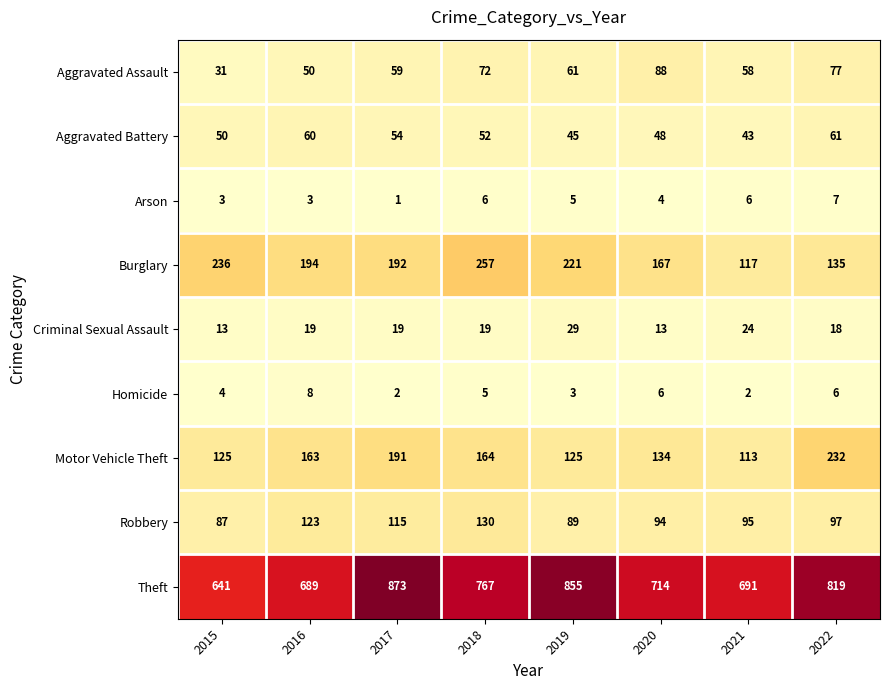

What is the total value across all series at 2021?

1149